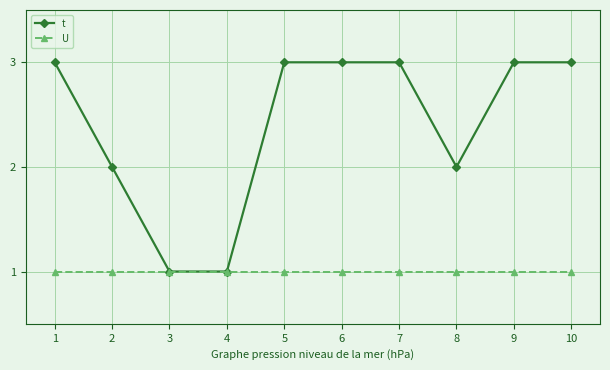

What is the maximum value shown in the chart?

3